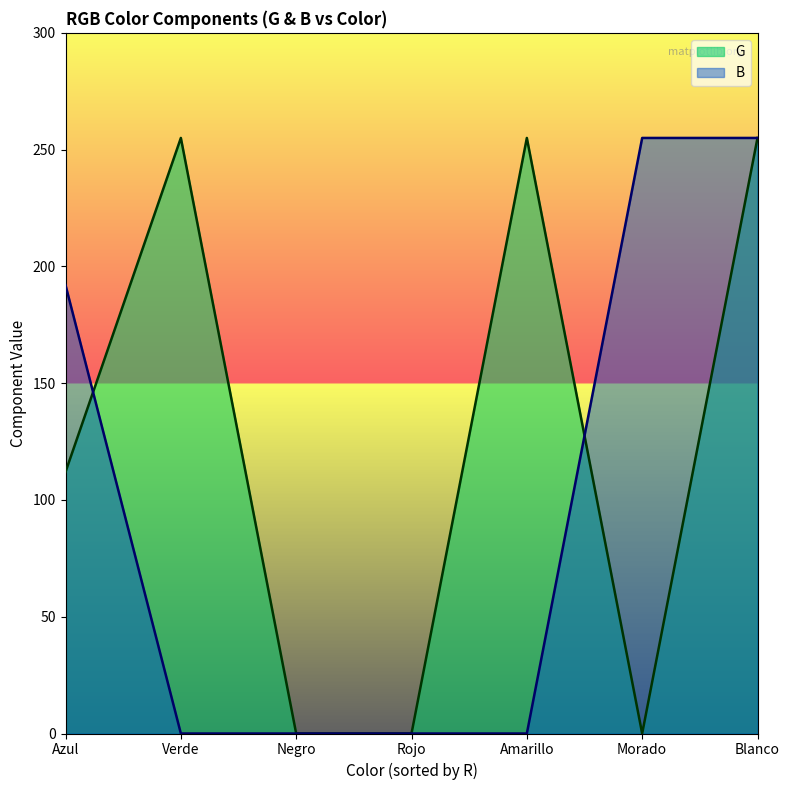

Is the value of G at 255 greater than the value of B at 0?

No